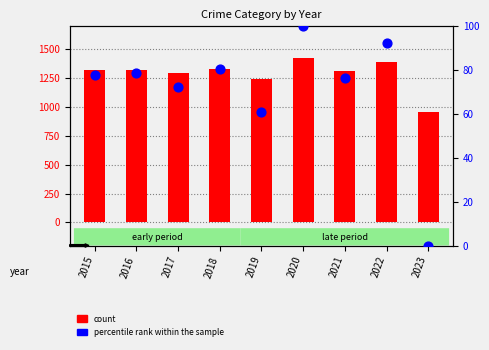

At how many categories does at least one series exceed 47?

9